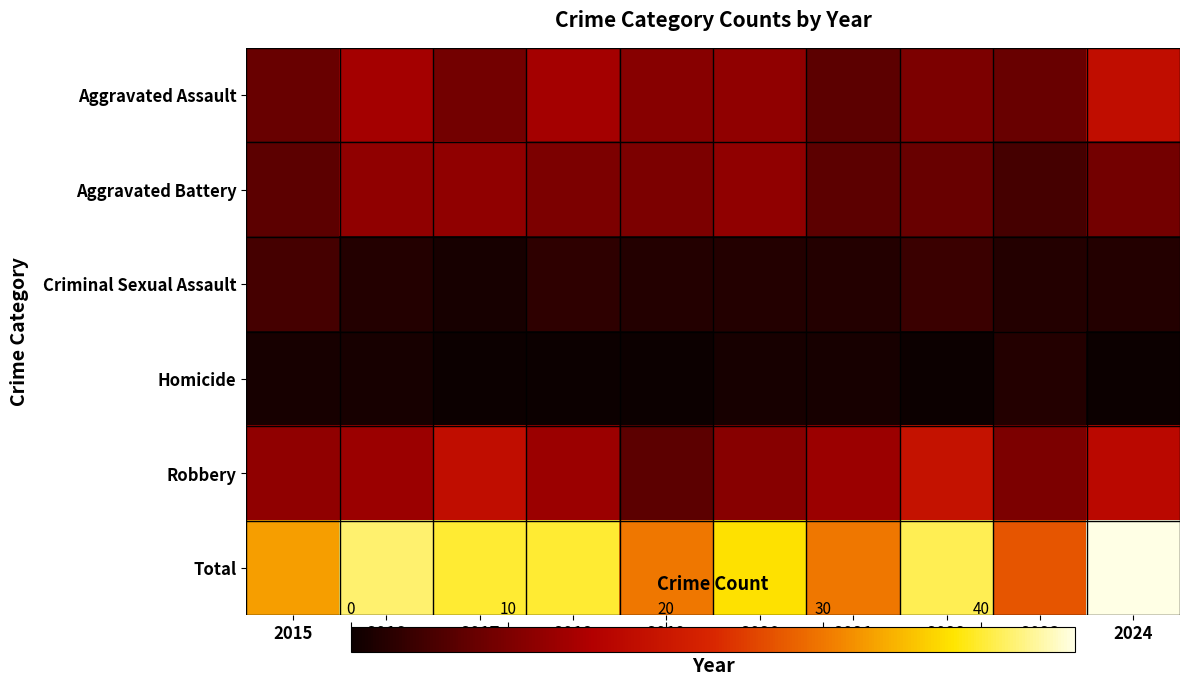

Reading left to right, transcribe all the data shown in this chart.

Aggravated Assault: 2015=8	2016=14	2017=9	2018=14	2019=11	2020=12	2021=7	2022=10	2023=8	2024=18
Aggravated Battery: 2015=7	2016=12	2017=12	2018=10	2019=10	2020=12	2021=7	2022=8	2023=5	2024=9
Criminal Sexual Assault: 2015=5	2016=2	2017=1	2018=3	2019=2	2020=2	2021=2	2022=4	2023=2	2024=2
Homicide: 2015=1	2016=1	2017=0	2018=0	2019=0	2020=1	2021=1	2022=0	2023=2	2024=0
Robbery: 2015=12	2016=13	2017=18	2018=13	2019=7	2020=11	2021=13	2022=19	2023=10	2024=17
Total: 2015=33	2016=42	2017=40	2018=40	2019=30	2020=38	2021=30	2022=41	2023=27	2024=46